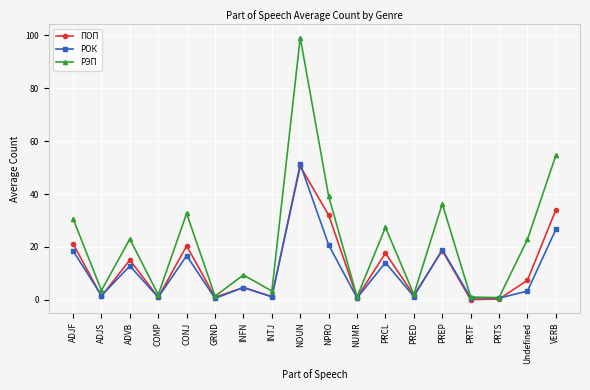

What is the spread (max minus min) of values at ADJF?

12.2